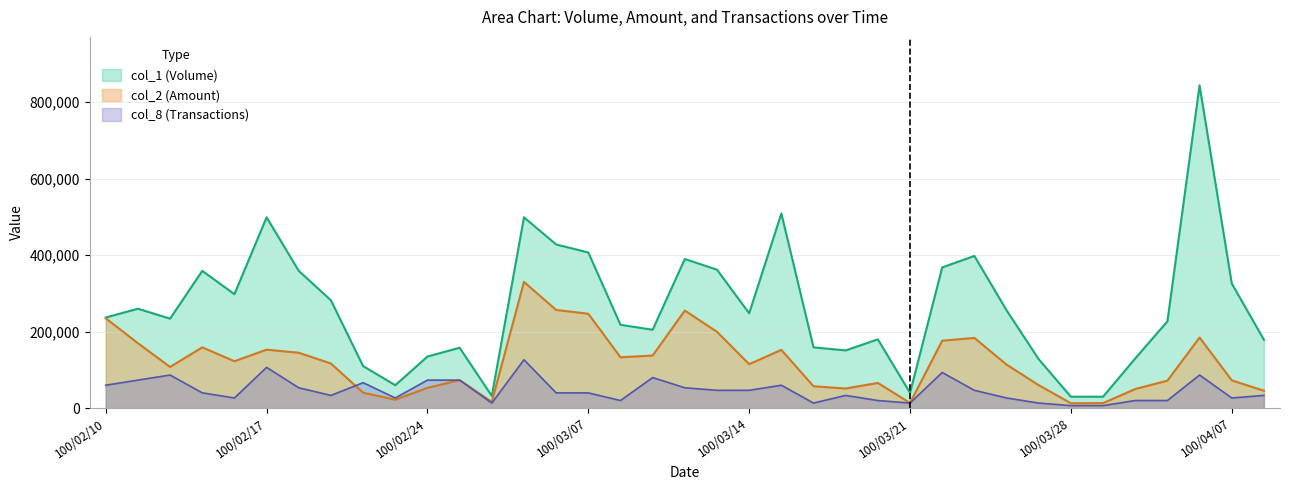

What is the sum of all col_1 values?

9735000.0